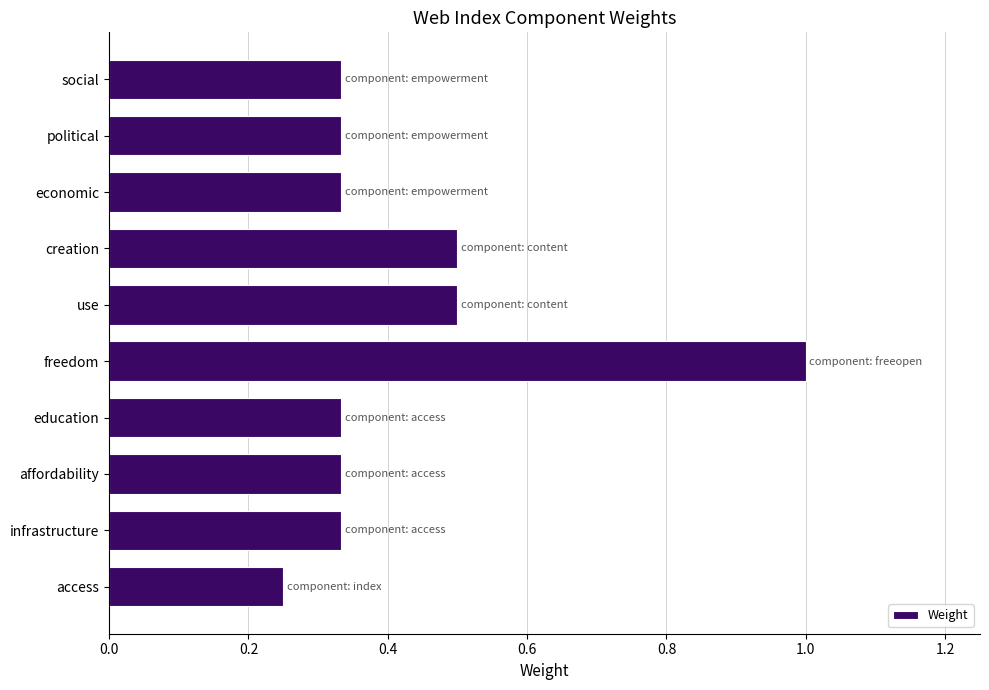

What is the change in value from affordability to creation?

+0.2